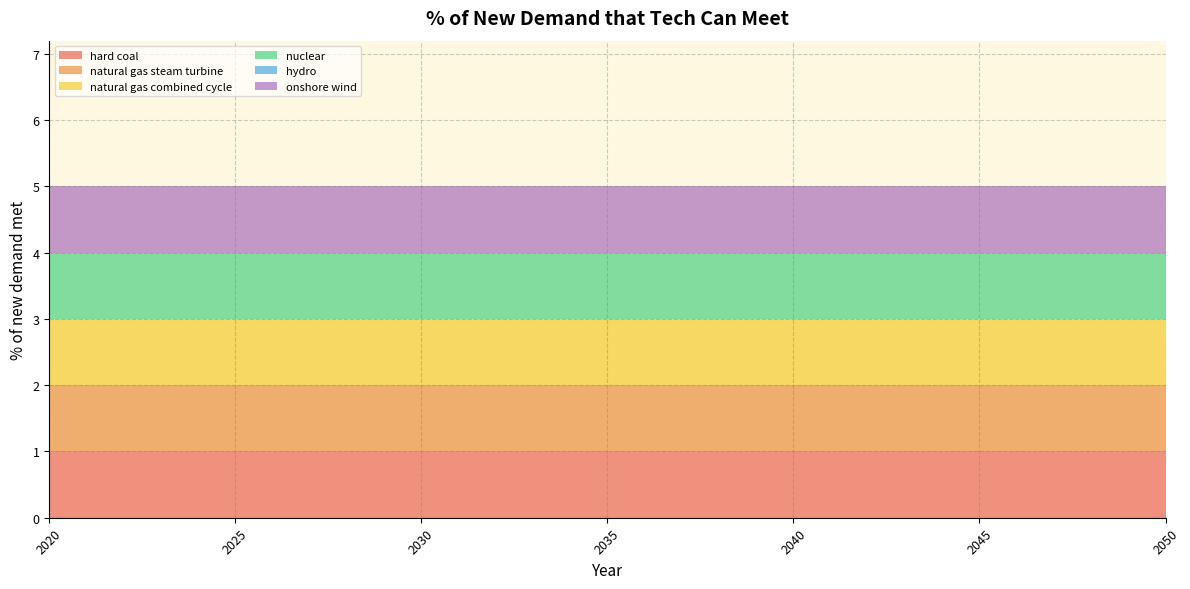

Reading left to right, transcribe all the data shown in this chart.

hard coal: 1	1	1	1	1	1	1	1	1	1	1	1	1	1	1	1	1	1	1	1	1	1	1	1	1	1	1	1	1	1	1
natural gas steam turbine: 1	1	1	1	1	1	1	1	1	1	1	1	1	1	1	1	1	1	1	1	1	1	1	1	1	1	1	1	1	1	1
natural gas combined cycle: 1	1	1	1	1	1	1	1	1	1	1	1	1	1	1	1	1	1	1	1	1	1	1	1	1	1	1	1	1	1	1
nuclear: 1	1	1	1	1	1	1	1	1	1	1	1	1	1	1	1	1	1	1	1	1	1	1	1	1	1	1	1	1	1	1
hydro: 0	0	0	0	0	0	0	0	0	0	0	0	0	0	0	0	0	0	0	0	0	0	0	0	0	0	0	0	0	0	0
onshore wind: 1	1	1	1	1	1	1	1	1	1	1	1	1	1	1	1	1	1	1	1	1	1	1	1	1	1	1	1	1	1	1